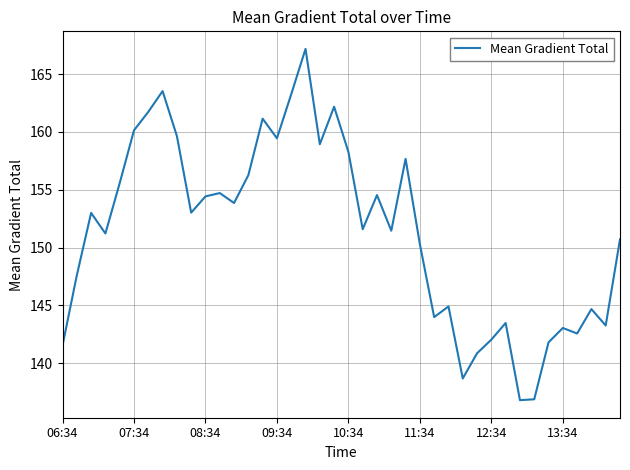

What is the smallest value displayed?

136.8